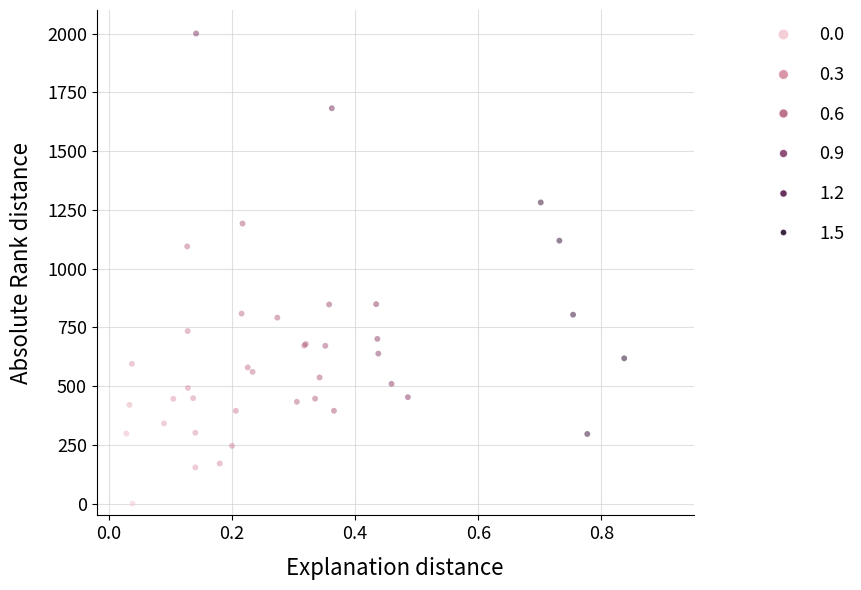

What Y value in the scatter plot is closest to 1000?

1094.2